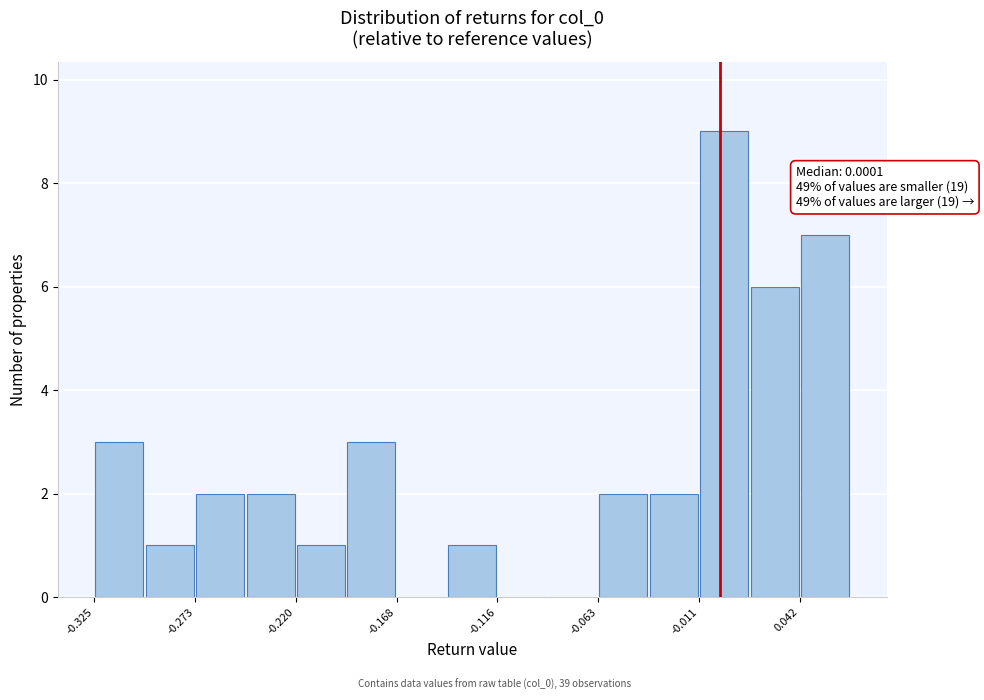

Around what value on the x-axis is the tallest bar? Give the approximate position of its centre, as read against the axis.

0.00